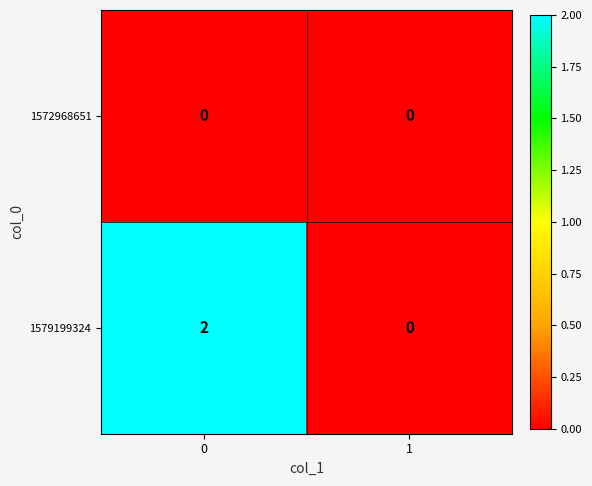

List the series in order of their peak value, highest first.

1579199324, 1572968651